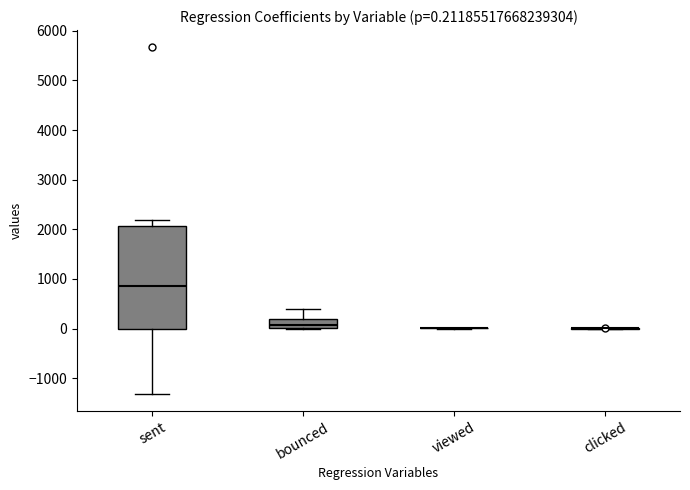

Comparing the boxes themselves (not the whiskers), which one is the tallest?

sent